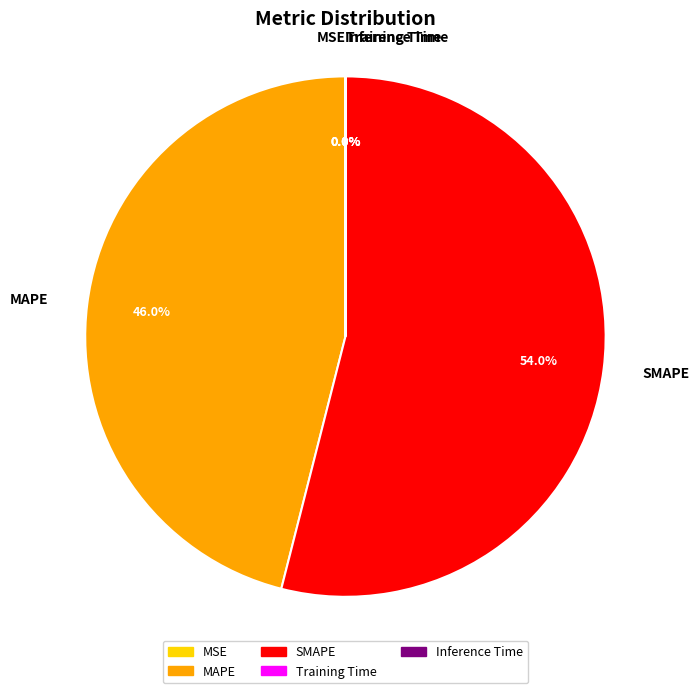

Which slice is the largest?

SMAPE